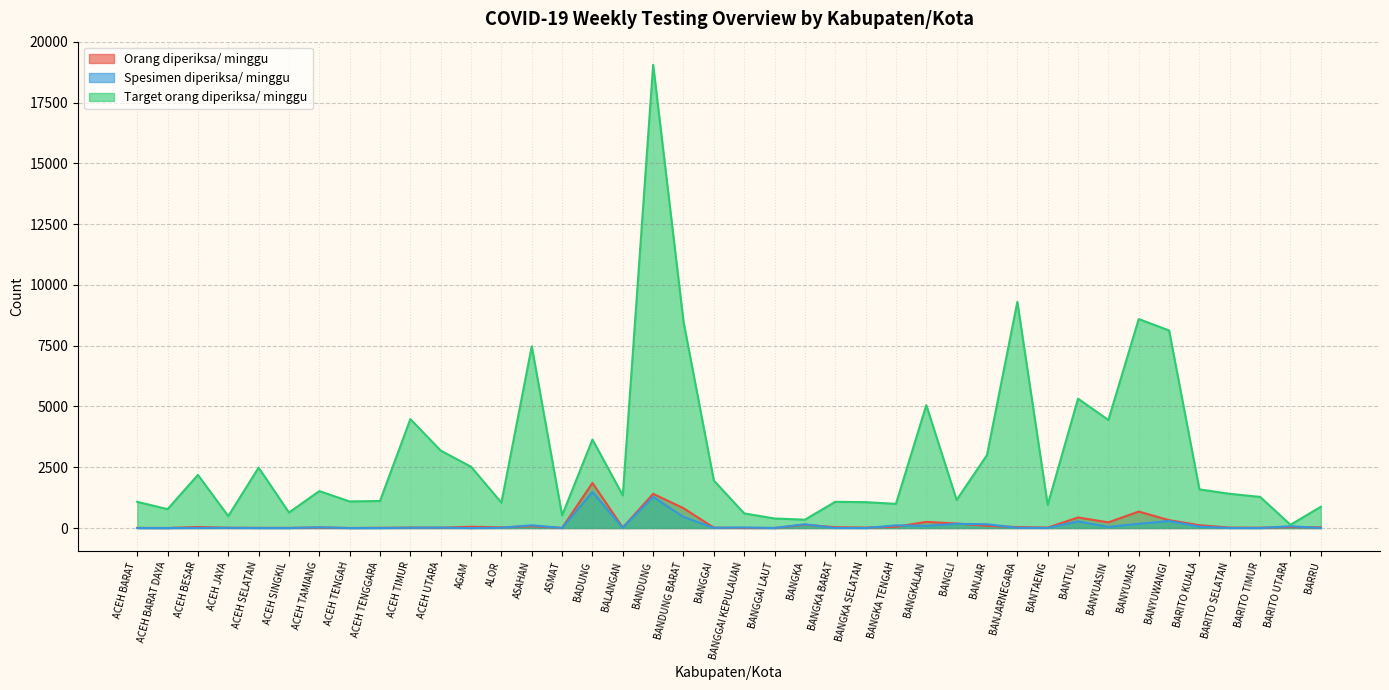

At which category is the sum across all series the highest?

BANDUNG